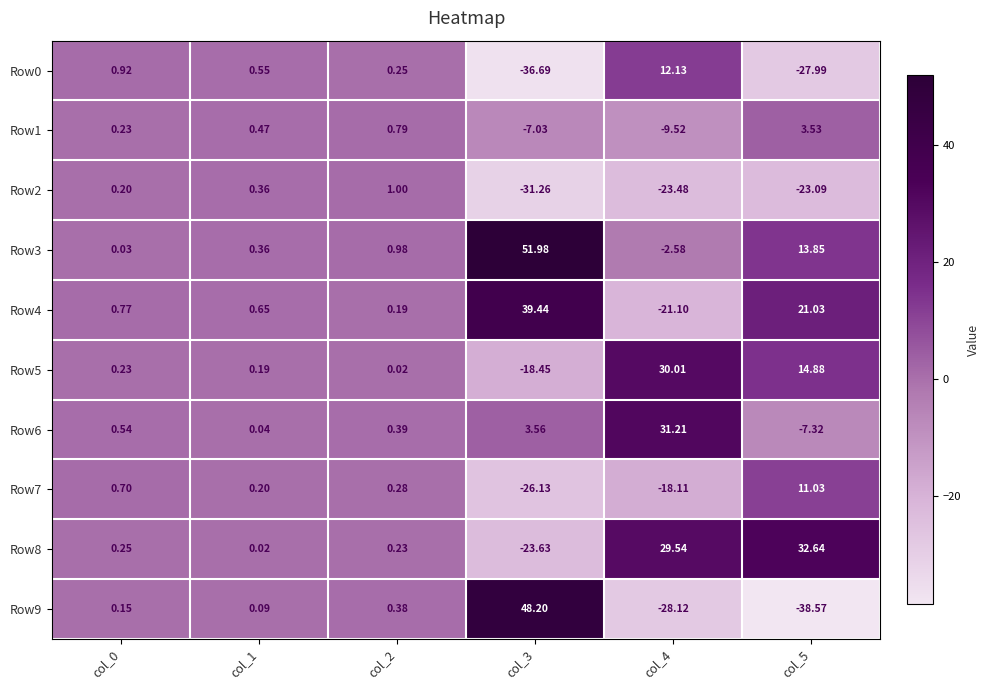

Is the value of Row8 at col_1 greater than the value of Row1 at col_0?

No